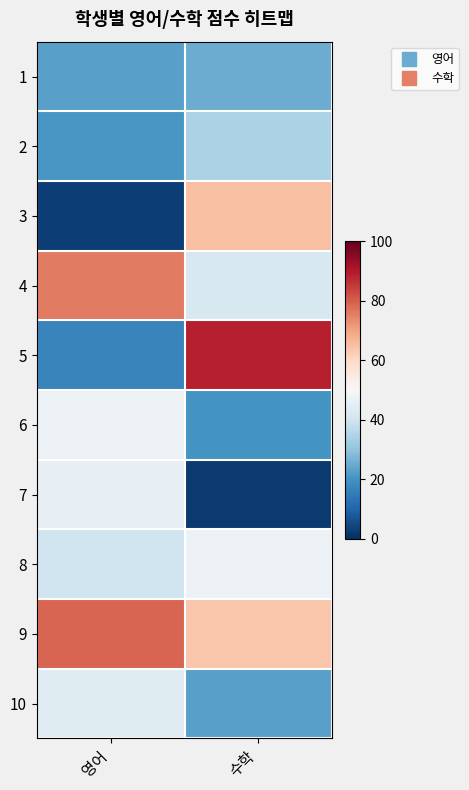

What is the difference between the highest and lowest values at 수학?

87